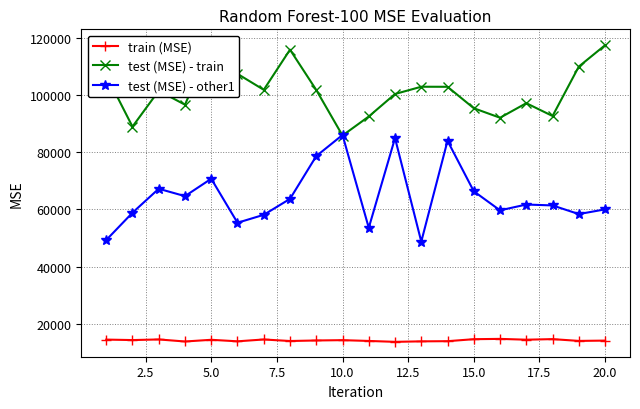

What is the highest value of the train (MSE) series?

14719.3